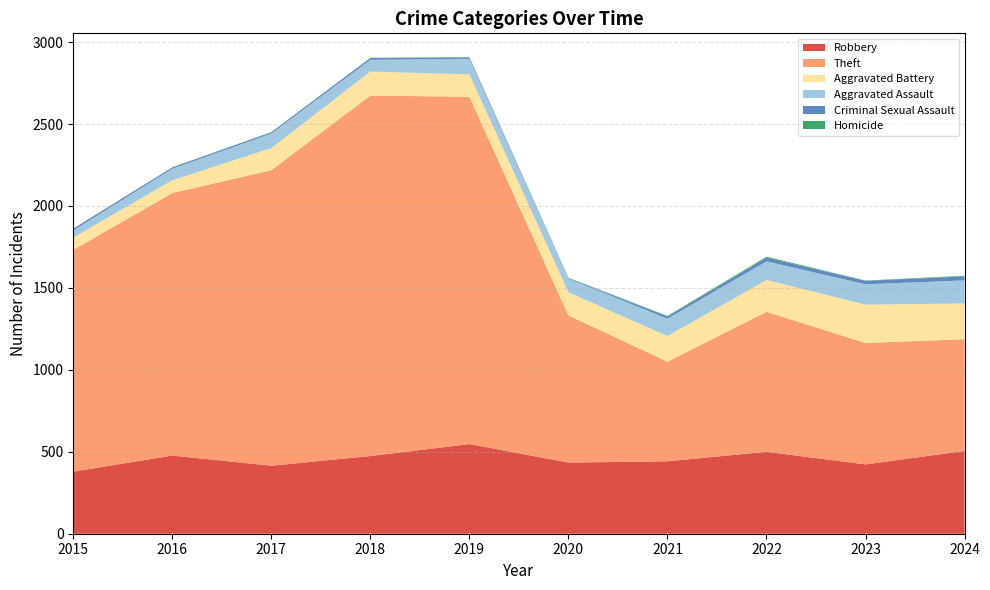

Reading left to right, transcribe all the data shown in this chart.

Robbery: 379	477	415	474	547	434	442	500	423	505
Theft: 1353	1602	1803	2200	2119	898	608	854	741	682
Aggravated Battery: 75	78	135	146	137	141	156	194	234	218
Aggravated Assault: 44	70	89	72	95	84	106	114	124	141
Criminal Sexual Assault: 11	8	8	11	8	3	13	22	21	24
Homicide: 0	1	1	1	2	2	4	6	2	4